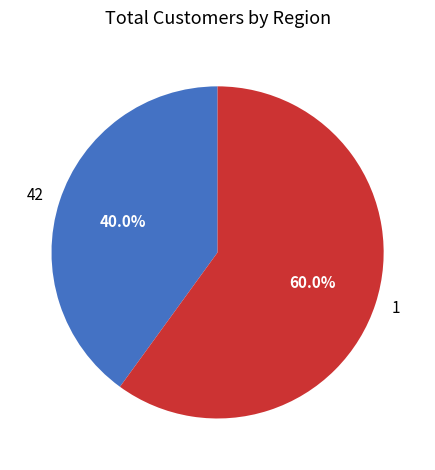

Is the sum of 42 and 1 greater than half?

Yes